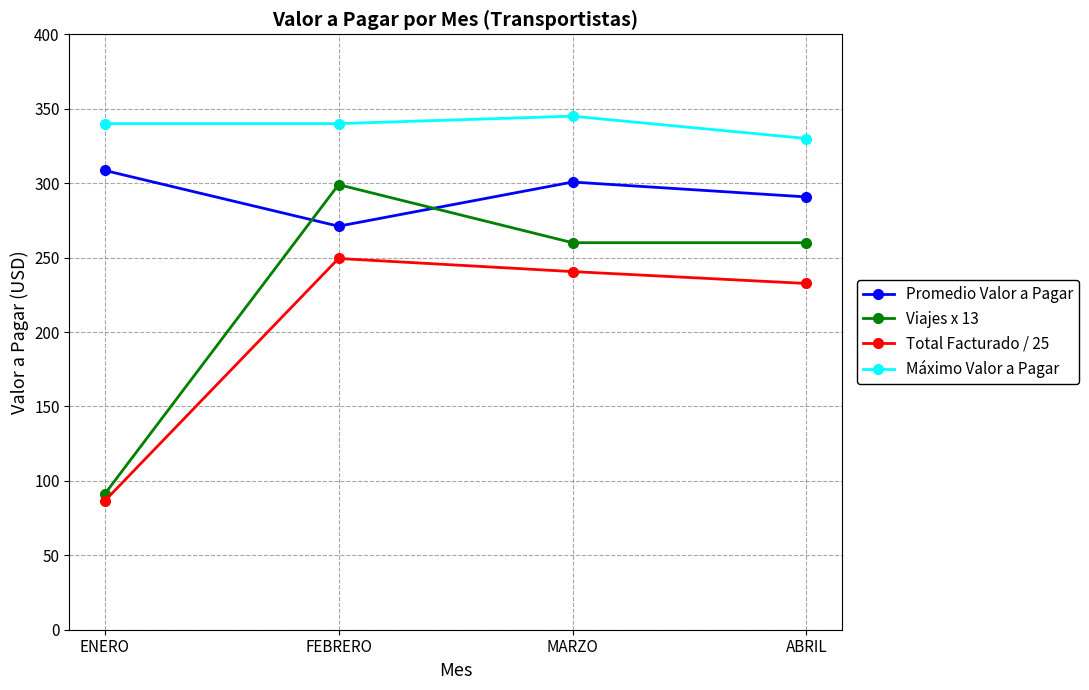

At which category does Promedio Valor a Pagar reach its first local peak?

MARZO